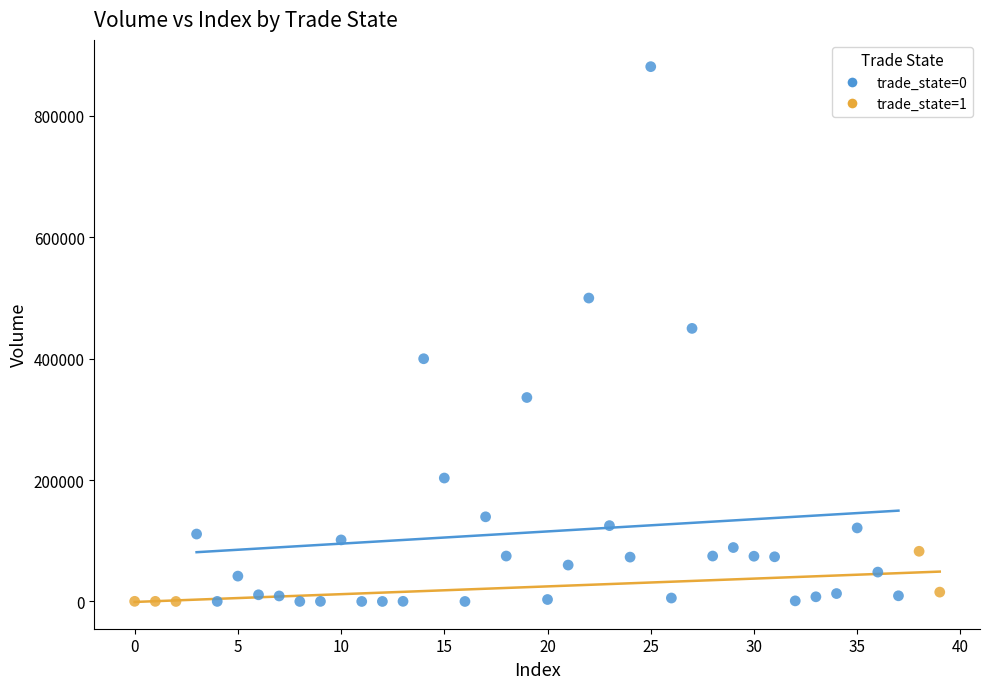

Which series has the largest Y range (max minus min)?

trade_state=0